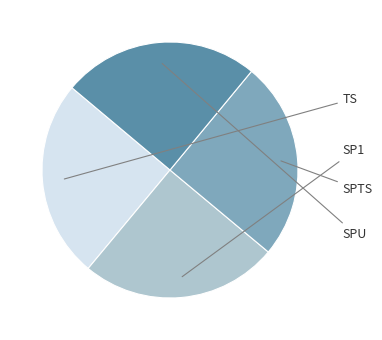

Is there a majority slice in this chart?

No